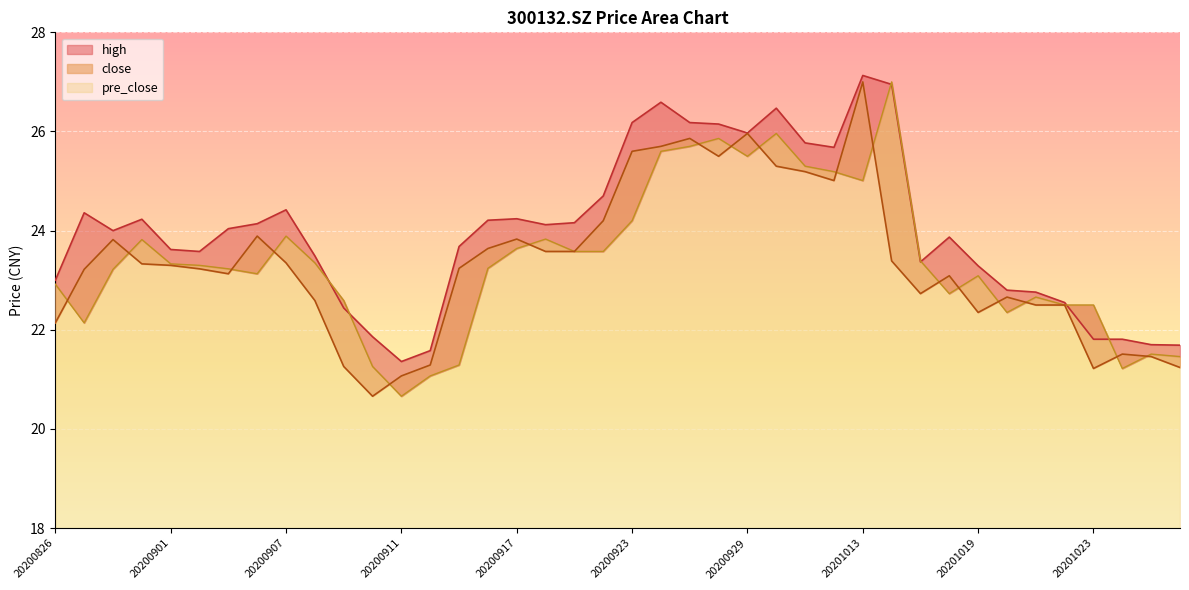

True or false: pre_close has more than 1 interior local peaks.

True